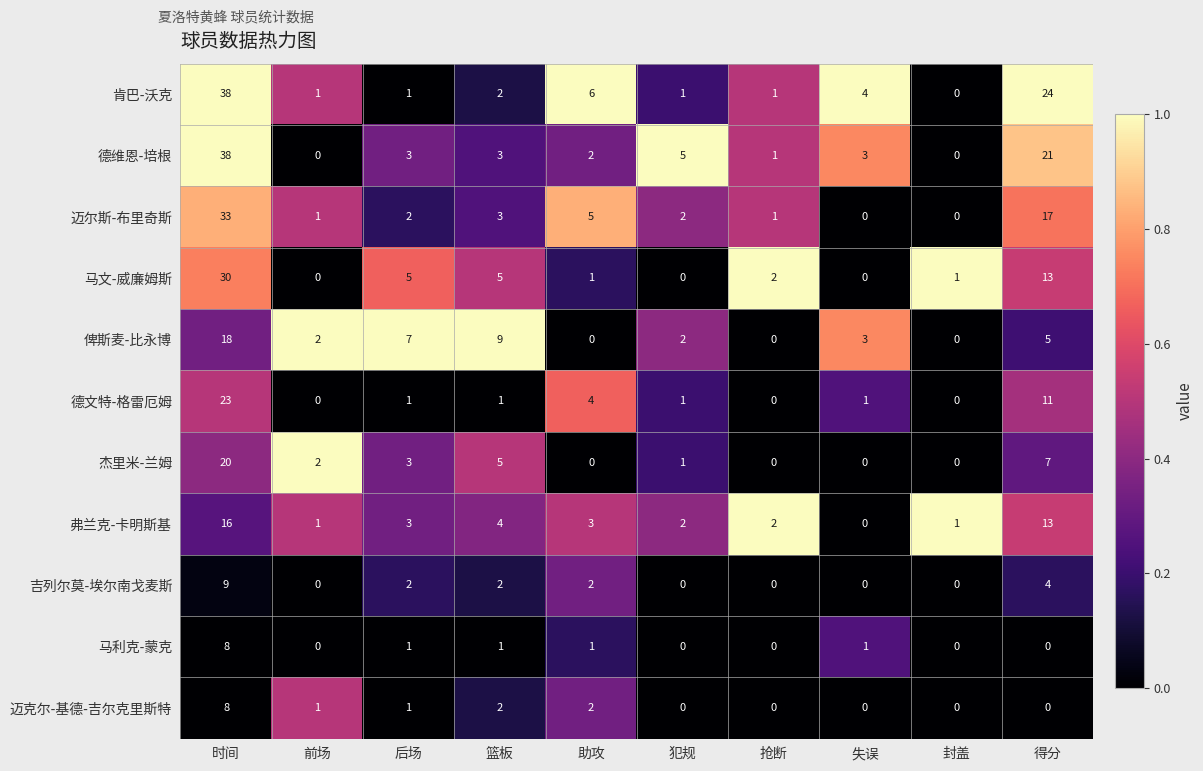

Is it true that 肯巴-沃克 equals -21 at 封盖?

False